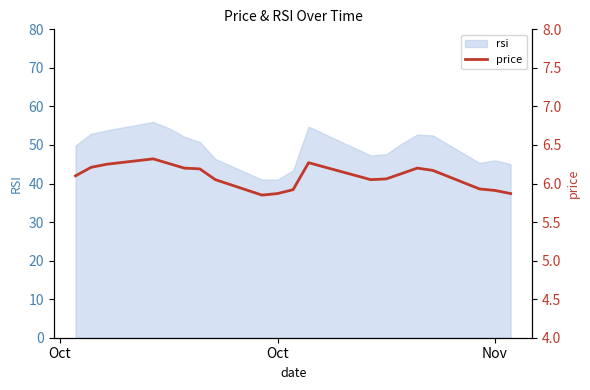

What is the lowest value of the rsi series?

41.0